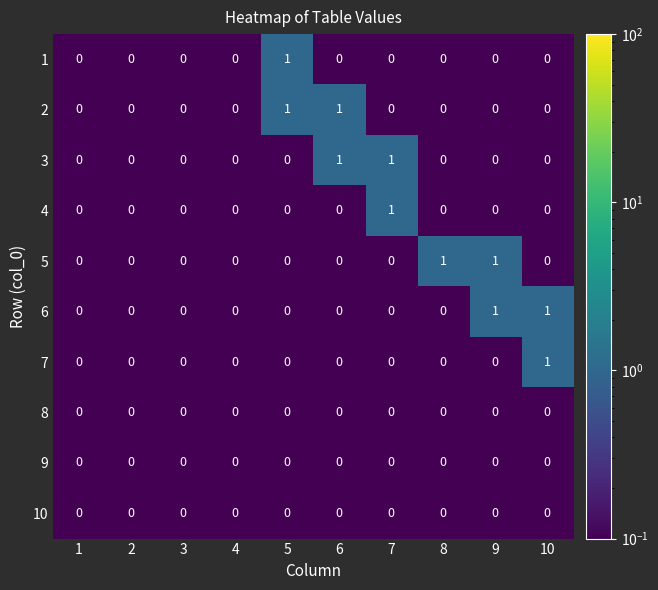

The value of 5 at 7 is 0. True or false?

True